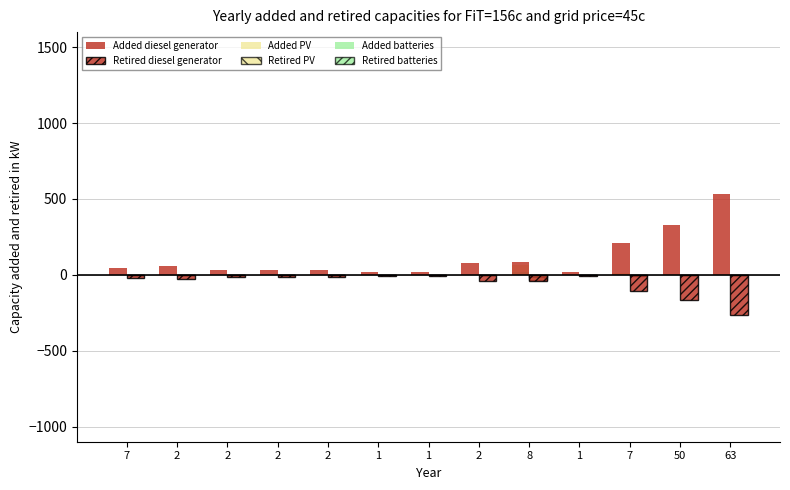

What is the spread (max minus min) of values at 63?

798.9